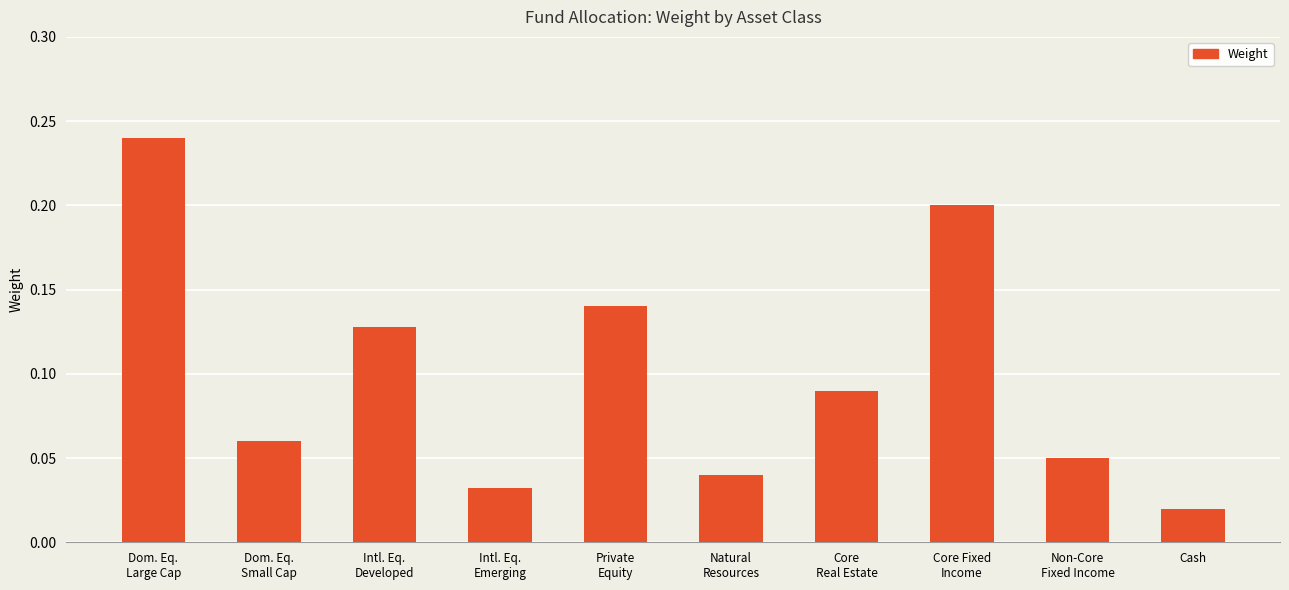

List the labels in order of value, smallest first.

Cash, Intl. Eq.
Emerging, Natural
Resources, Non-Core
Fixed Income, Dom. Eq.
Small Cap, Core
Real Estate, Intl. Eq.
Developed, Private
Equity, Core Fixed
Income, Dom. Eq.
Large Cap